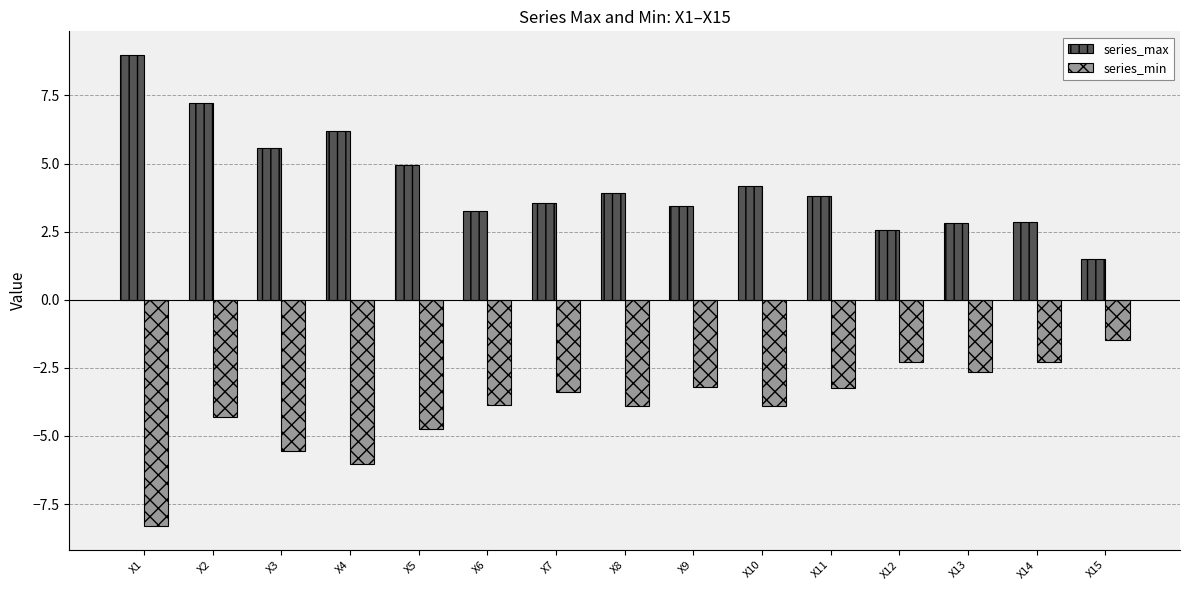

Count the number of categories in the chart.

15